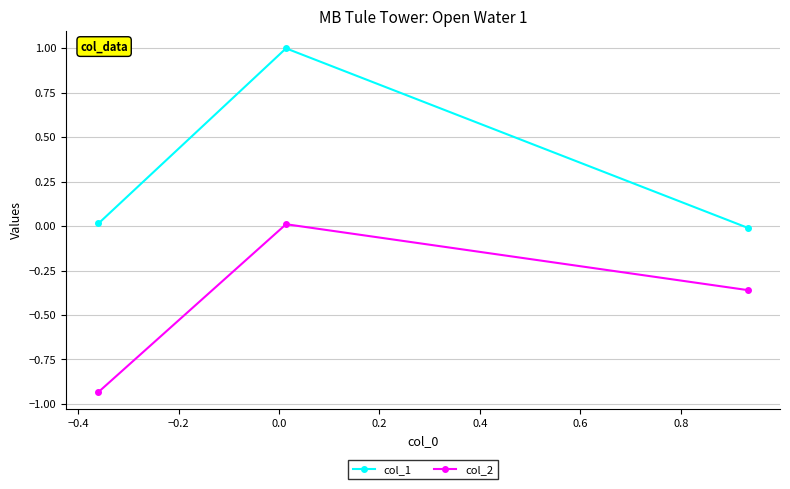

Rank the series by their average value, from lowest to highest.

col_2, col_1